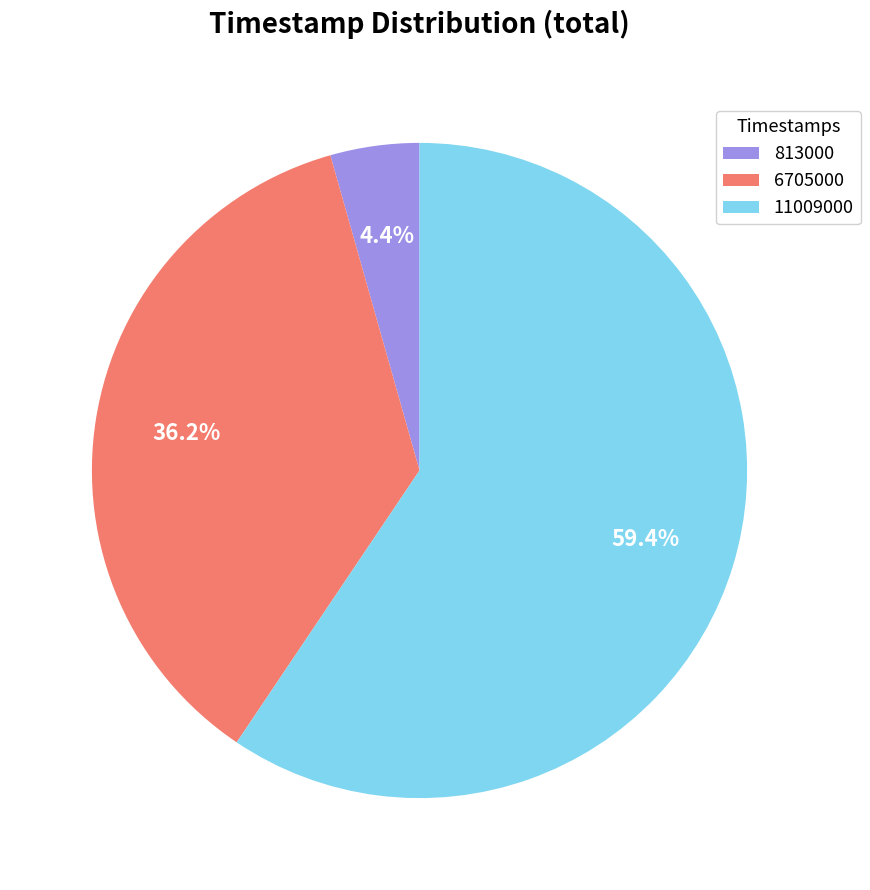

Is it true that 813000 is 17% of the pie?

False